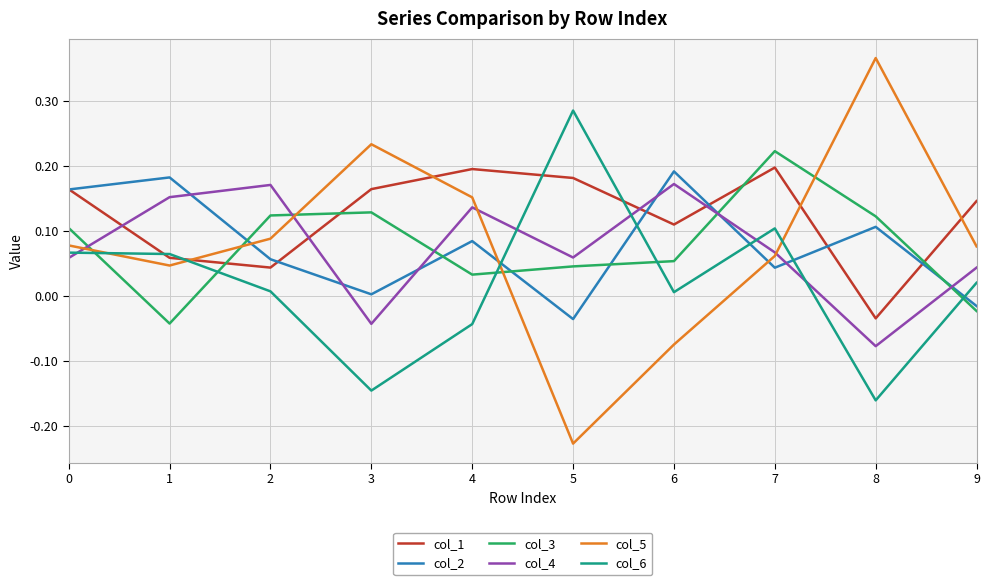

Which series has the largest range (max minus min)?

col_5